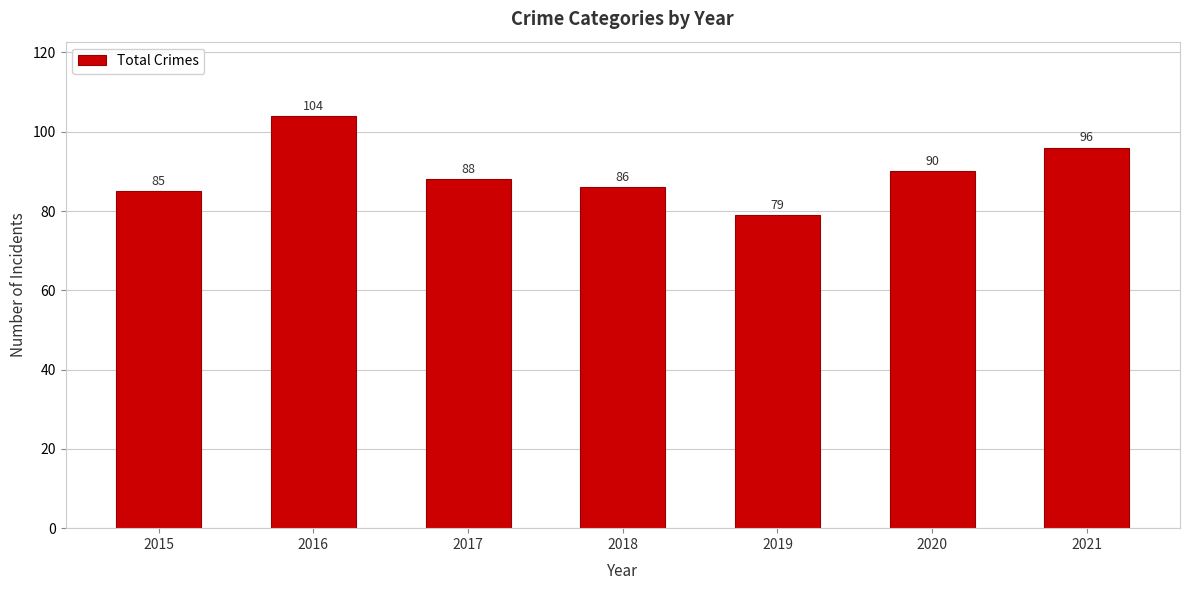

What is the maximum value shown in the chart?

104